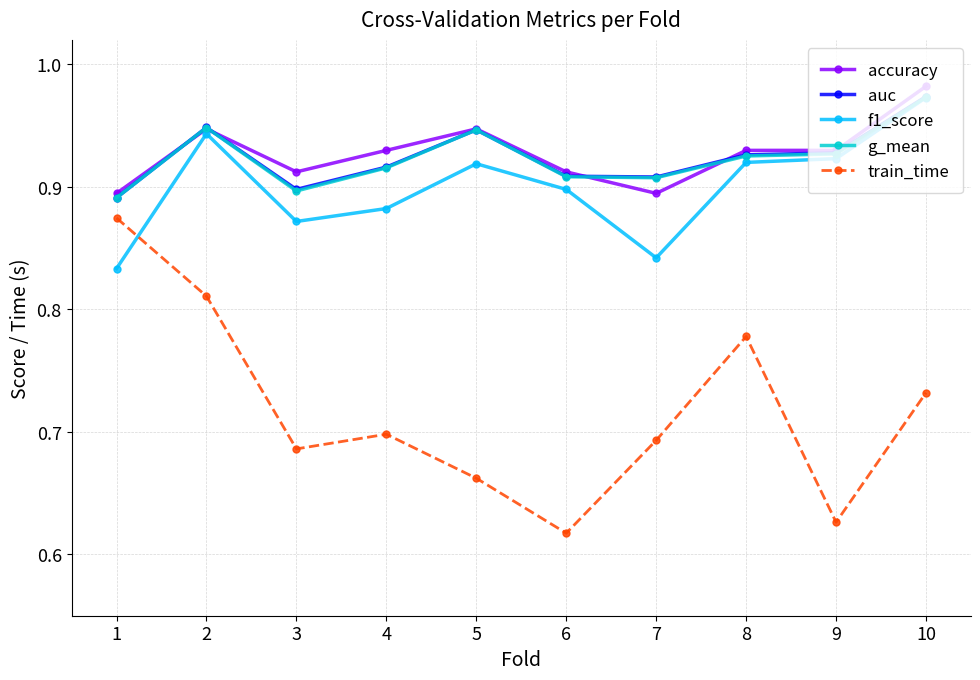

True or false: train_time and g_mean intersect in this chart.

False